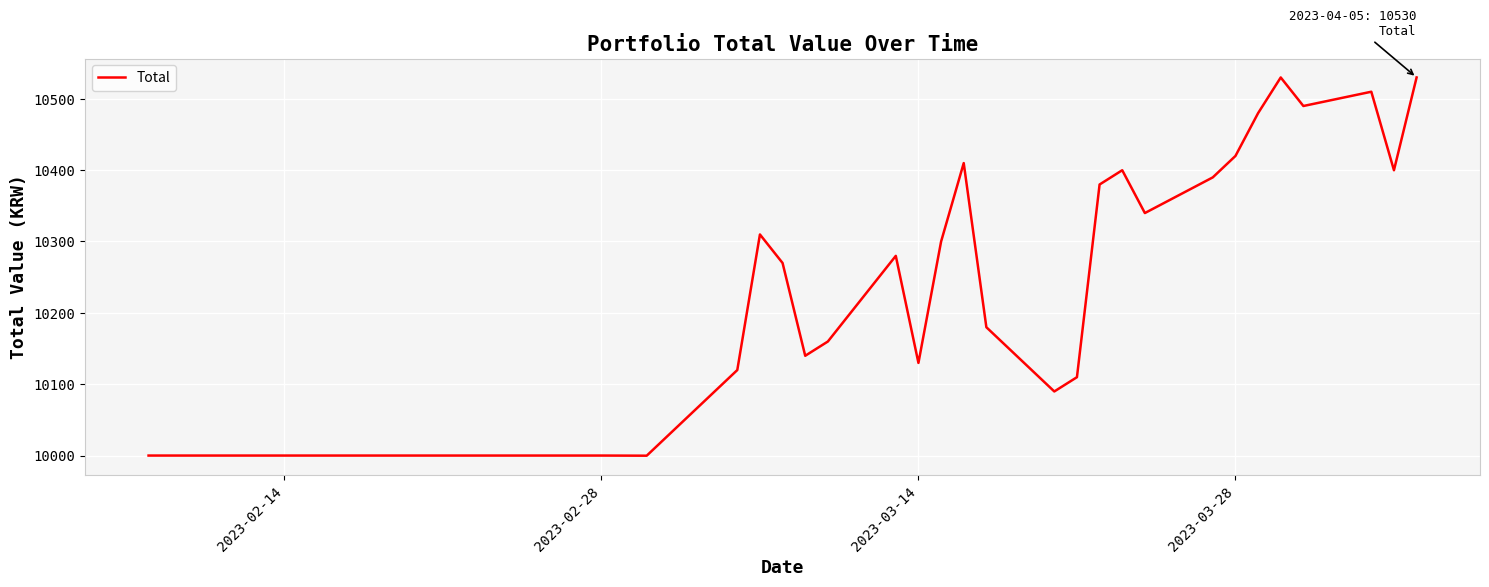

What is the greatest value displayed?

10529.8